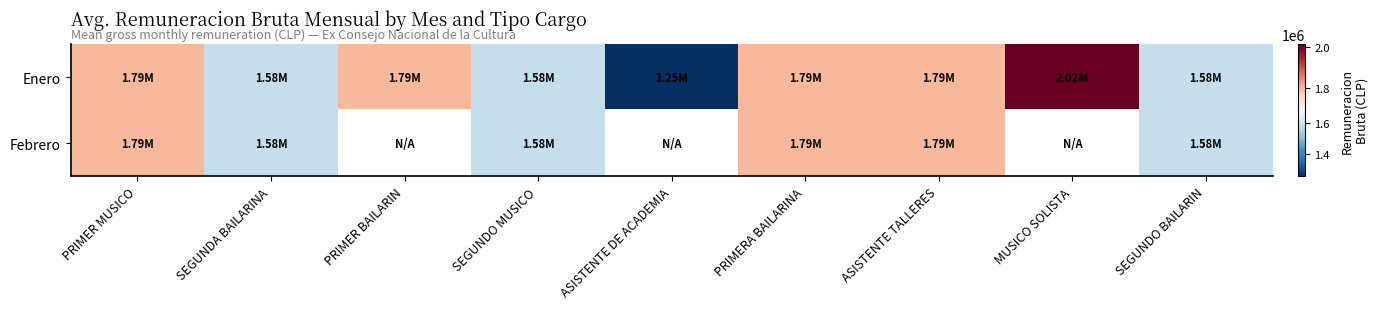

Where is Enero nearest to the value 1633811?

SEGUNDA BAILARINA